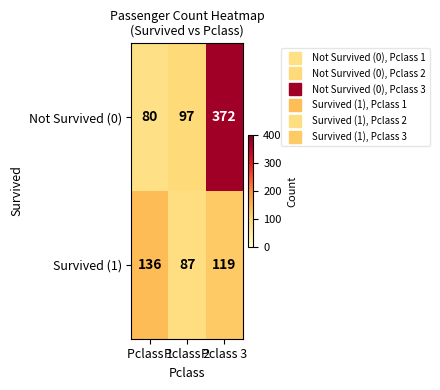

What value does the Survived (1) series have at Pclass 1, to the nearest 5?

135